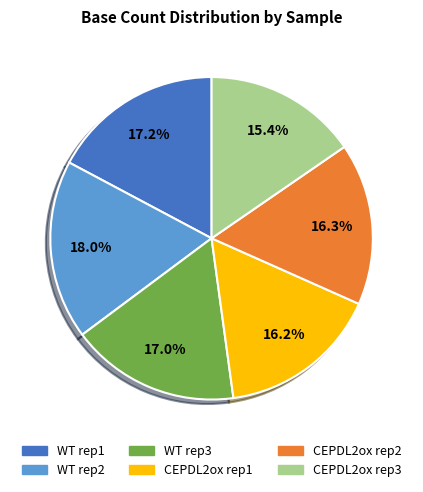

Which has a higher value, CEPDL2ox rep2 or CEPDL2ox rep3?

CEPDL2ox rep2